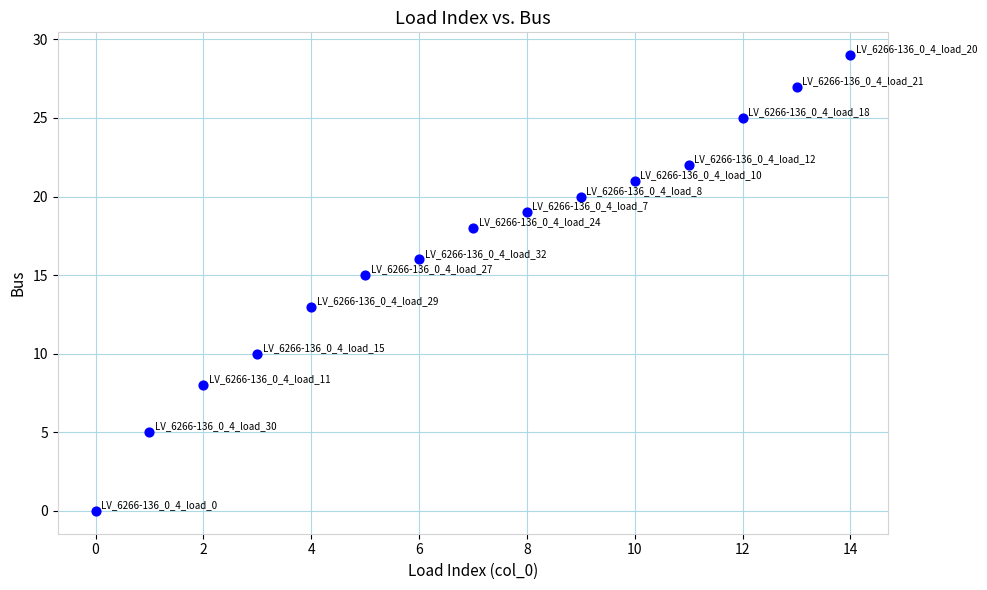

What is the range of Y values (max minus min)?

29